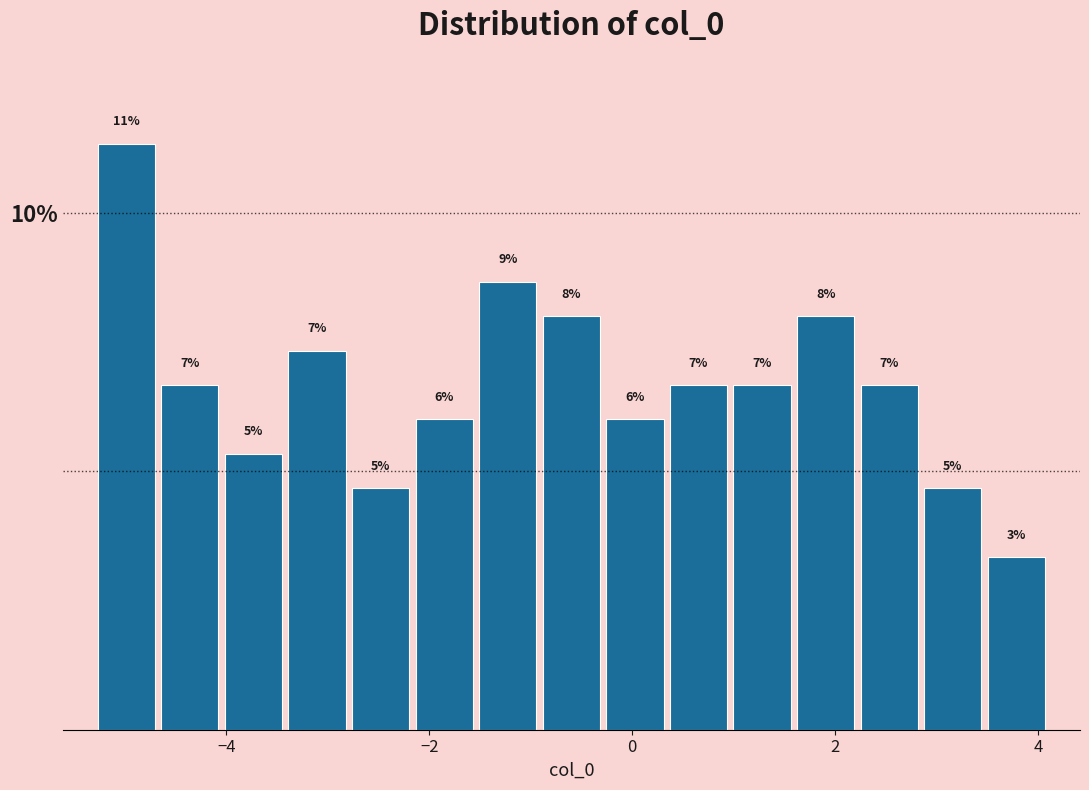

Around what value on the x-axis is the tallest bar? Give the approximate position of its centre, as read against the axis.

-5.0